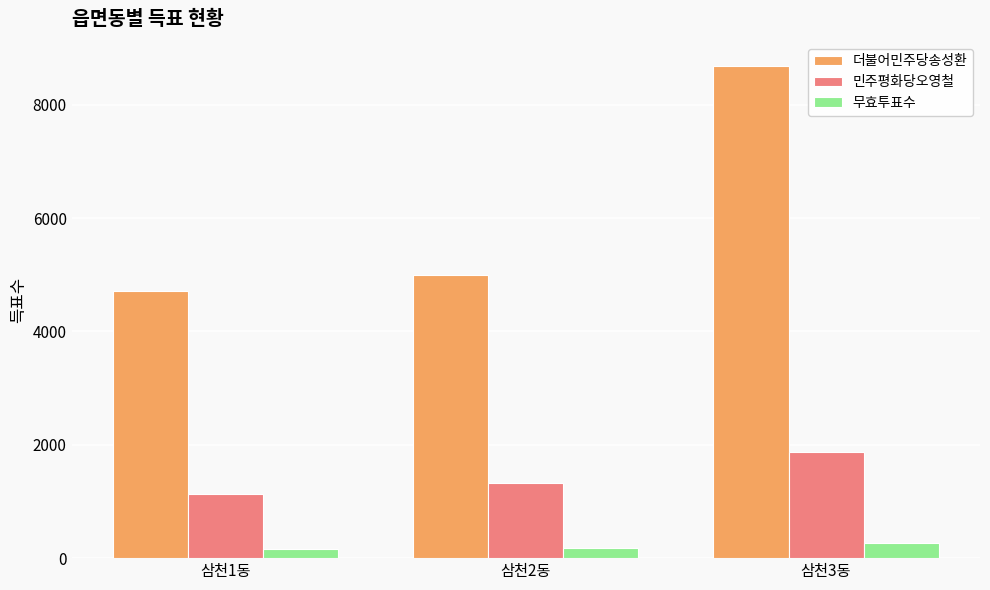

Which series has the widest spread of values?

더불어민주당송성환